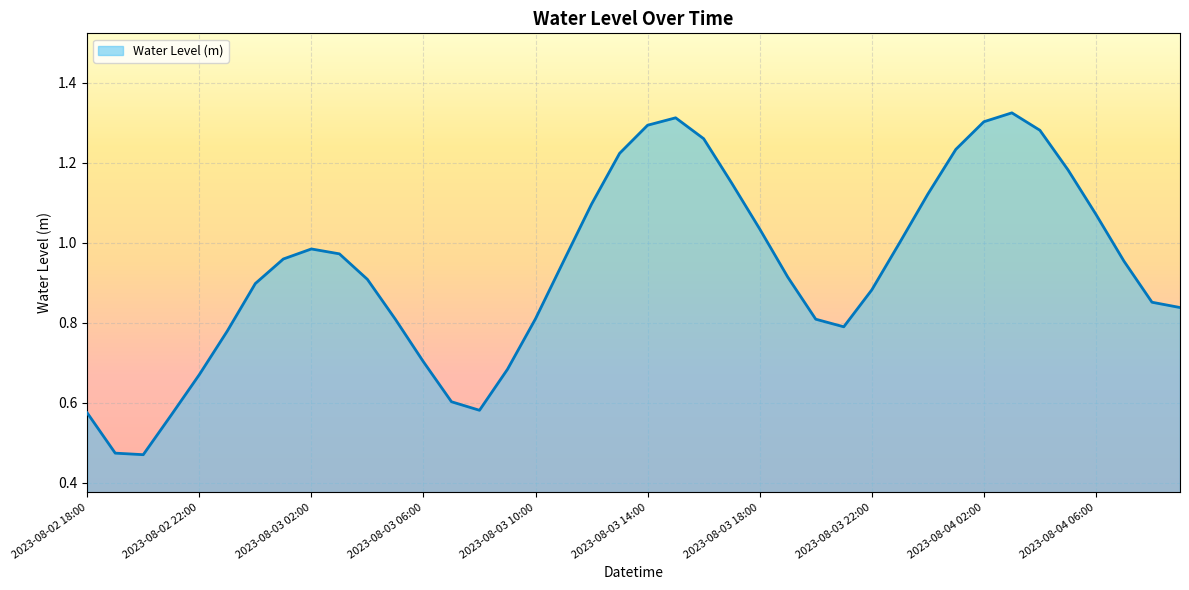

What is the difference between the second highest and second lowest values?

0.8